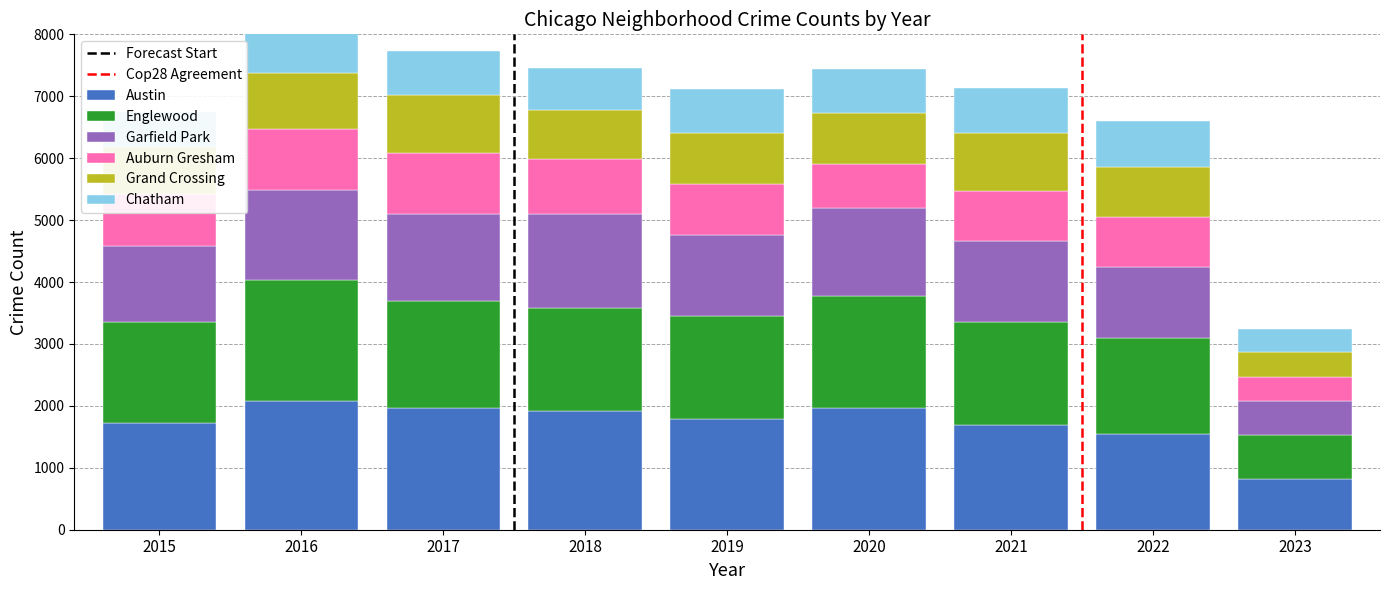

How many bars are there in total?

9